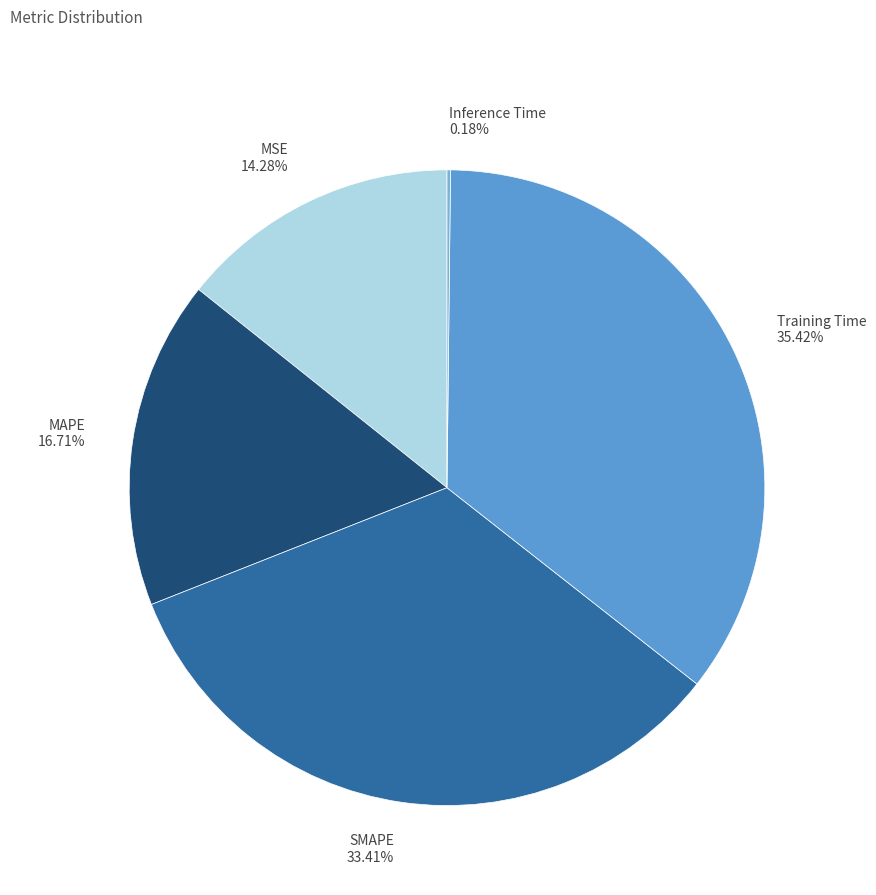

What percentage is the MAPE slice, to the nearest percent?

17%